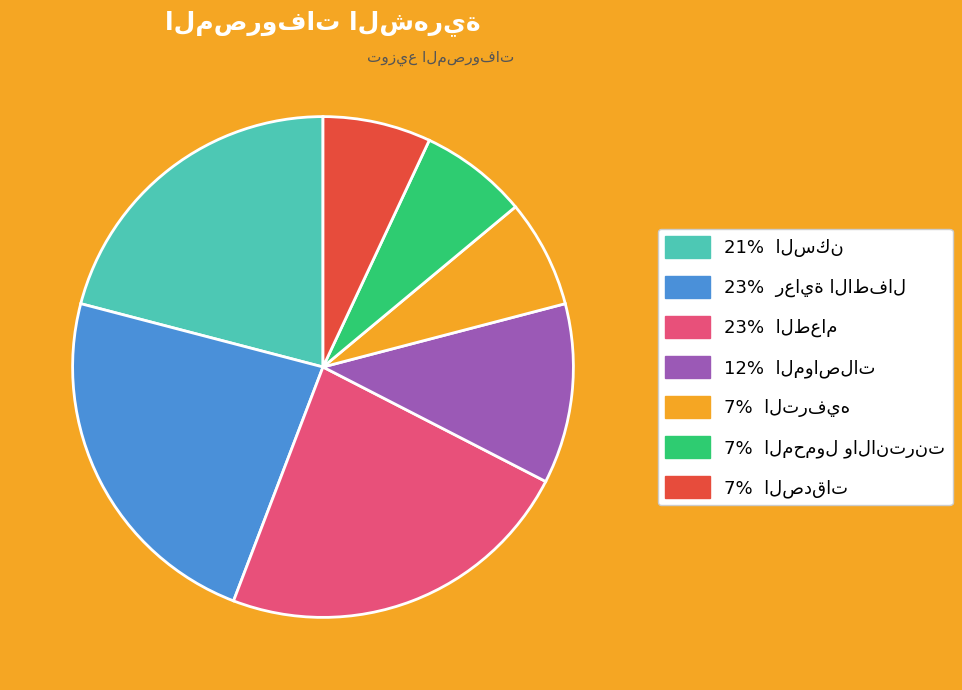

Is there a majority slice in this chart?

No